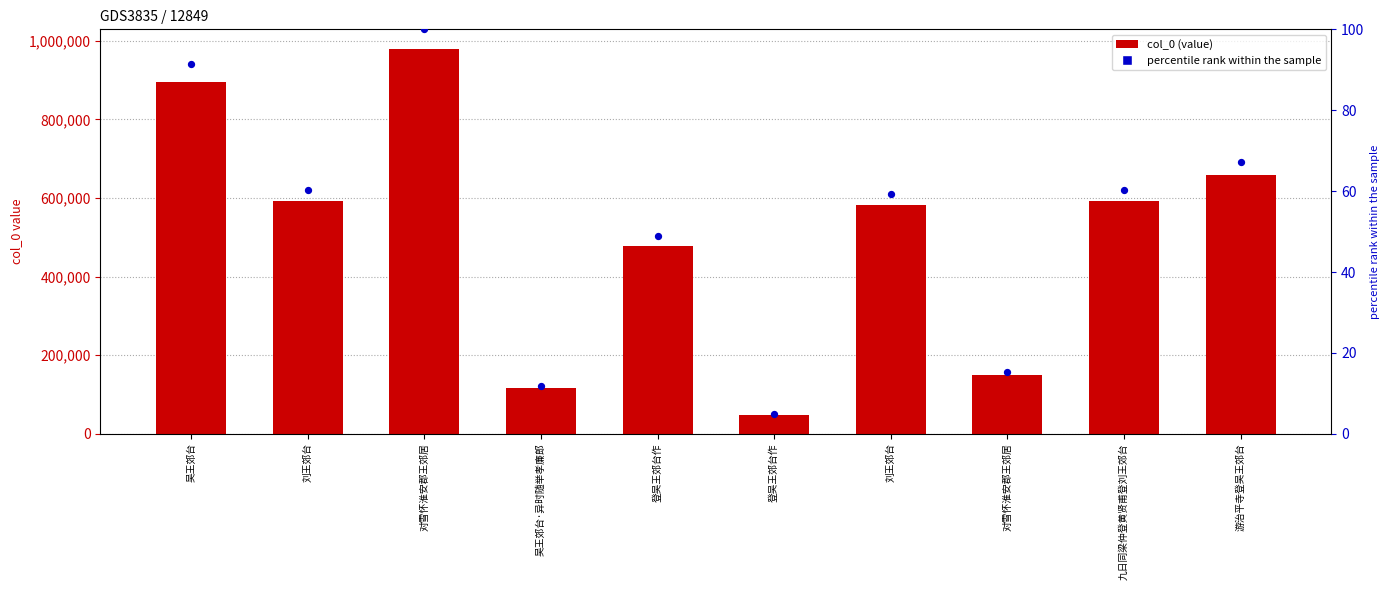

Which series has the largest total across all categories?

col_0